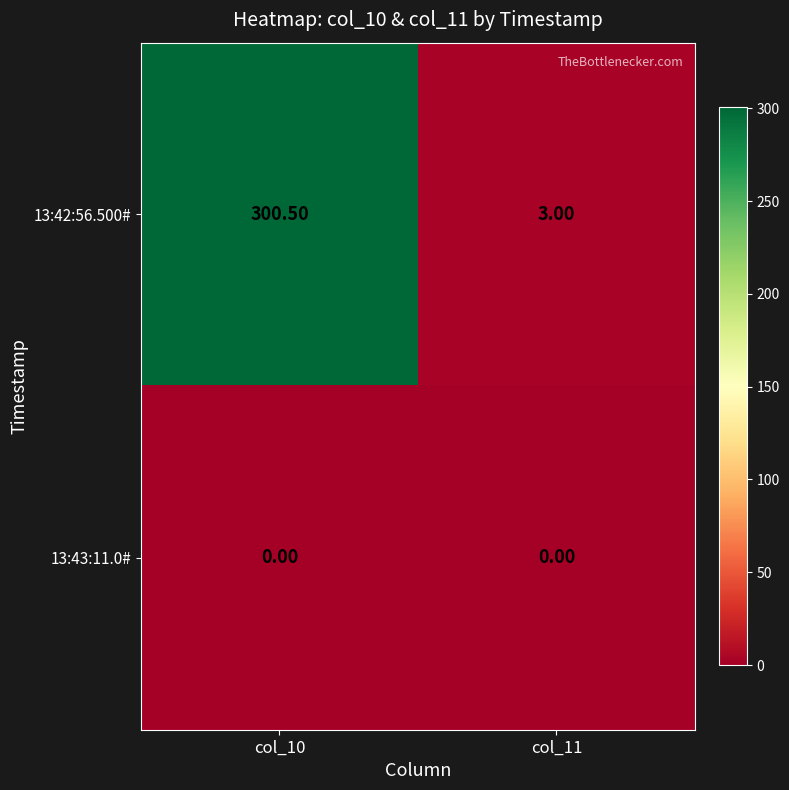

What is the difference between the highest and lowest values at col_11?

3.0